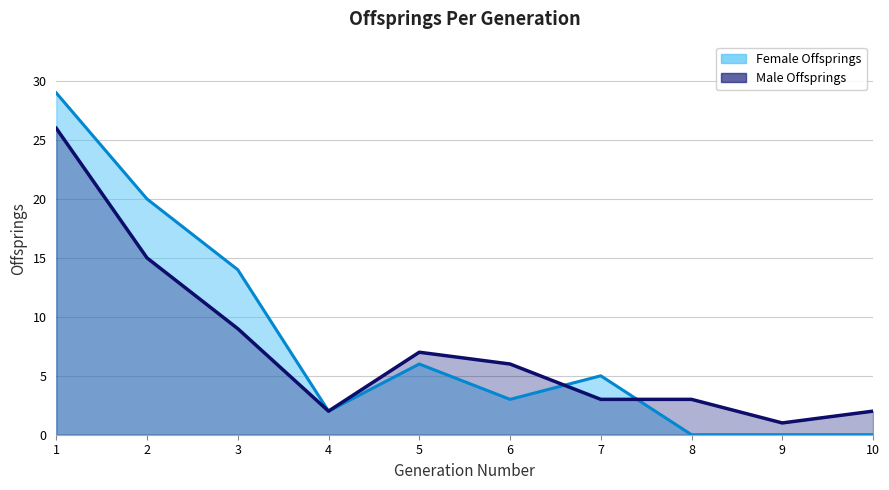

True or false: female_offsprings_per_generation has a value of -14 at 10.

False